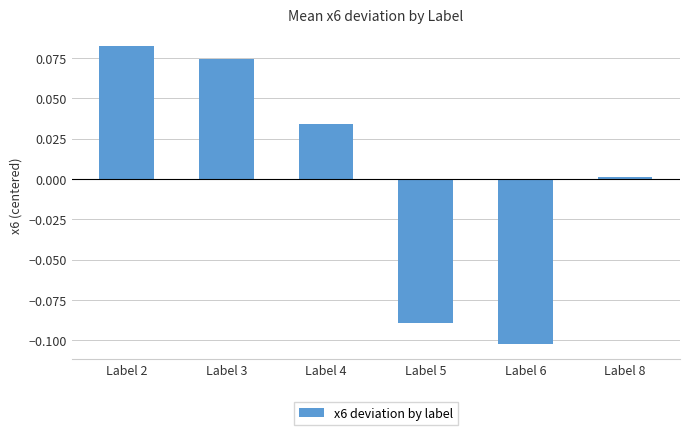

The chart shows a value of 0.0 at Label 8. True or false?

True